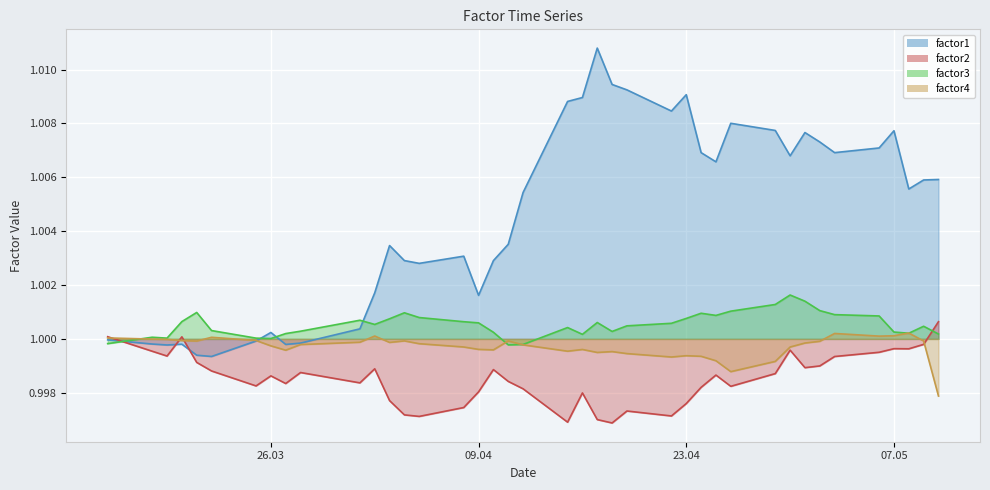

Which category has the lowest value in the factor4 series?

2013-05-10